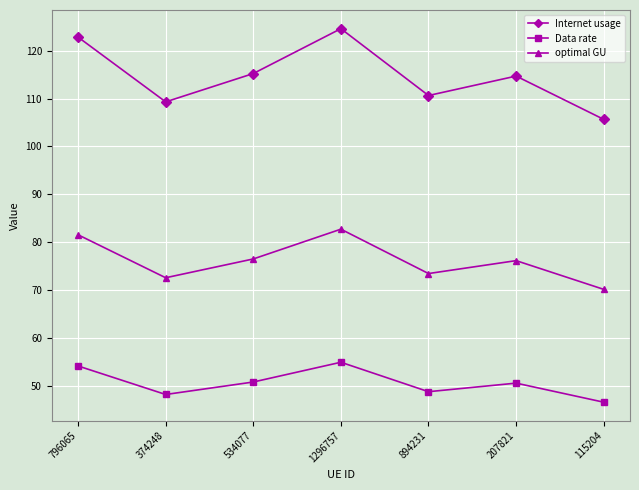

How many data points in Internet usage are above 114?

4